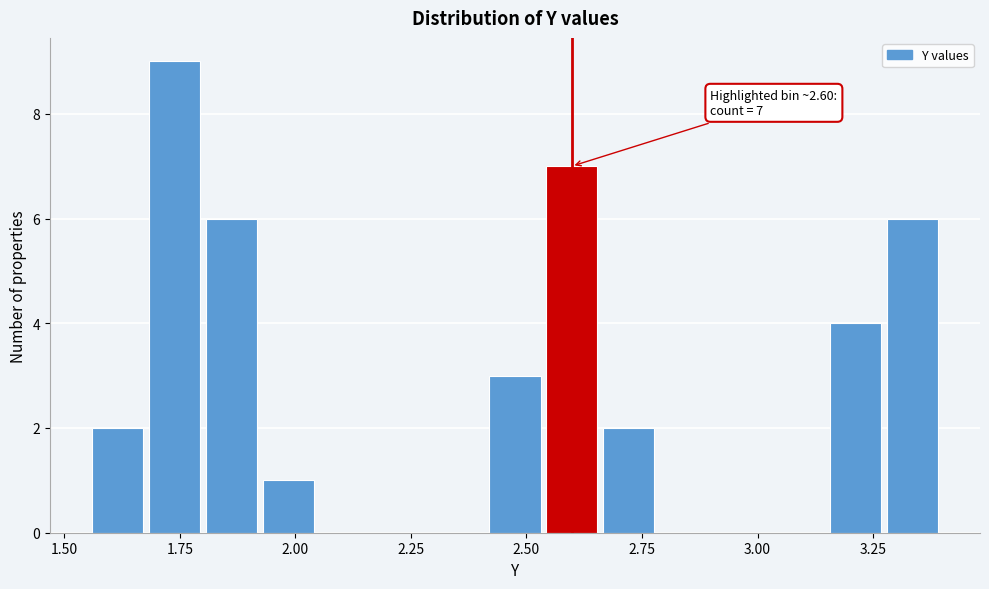

Read against the x-axis, roughly where is the centre of the tallest bar?

1.75